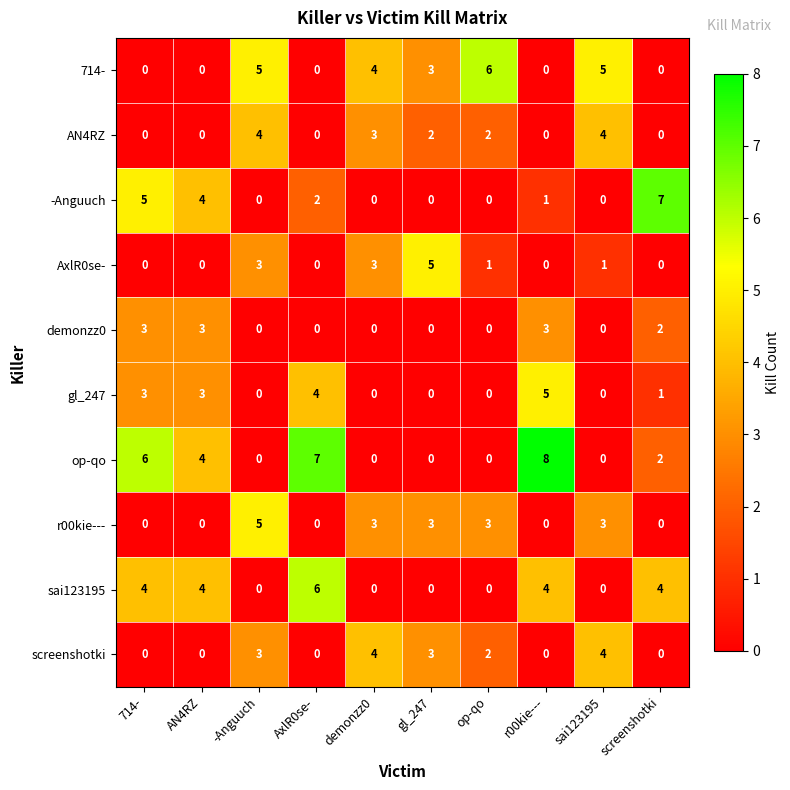

At which category does the chart reach its peak across all series?

r00kie---